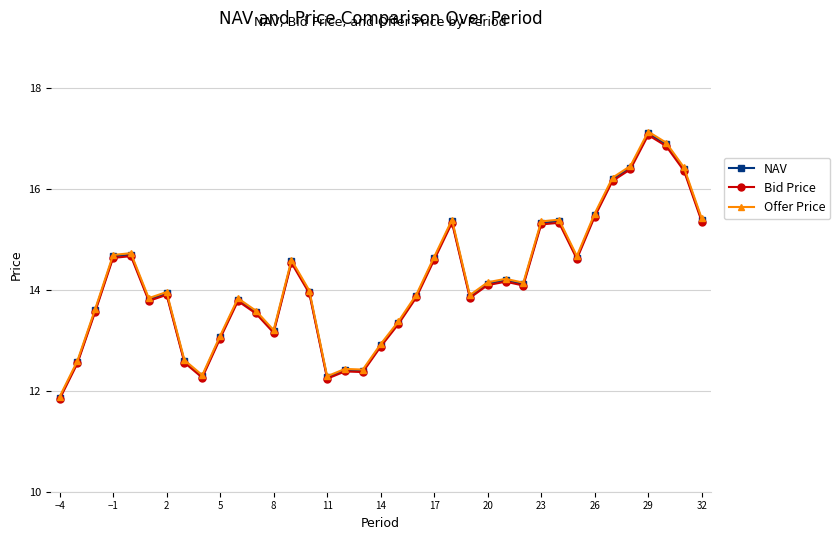

True or false: Offer Price has more than 0 interior local peaks.

True